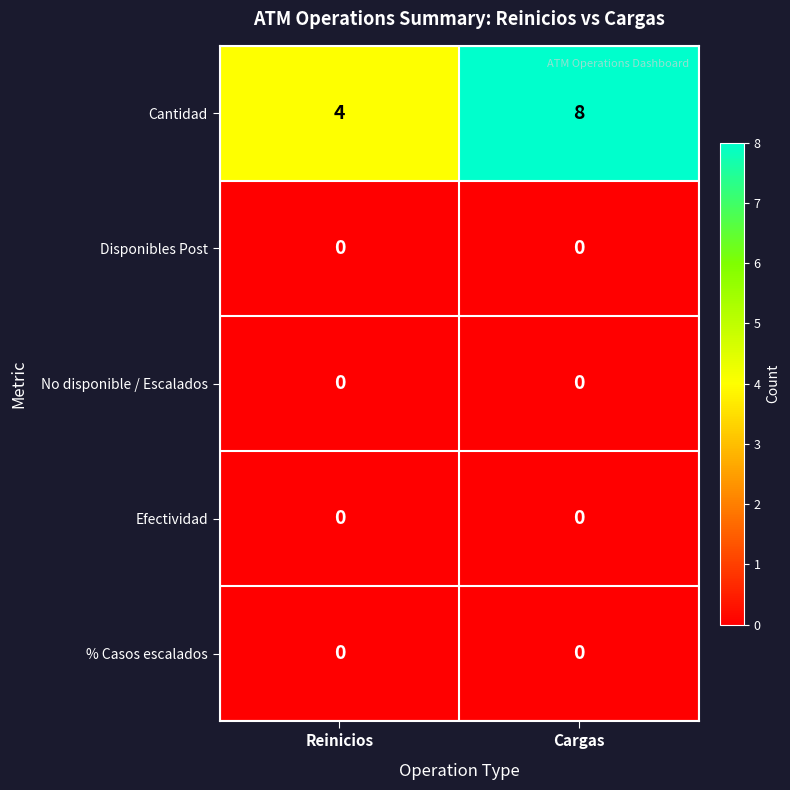

The Efectividad series shows 0 at Reinicios. True or false?

True